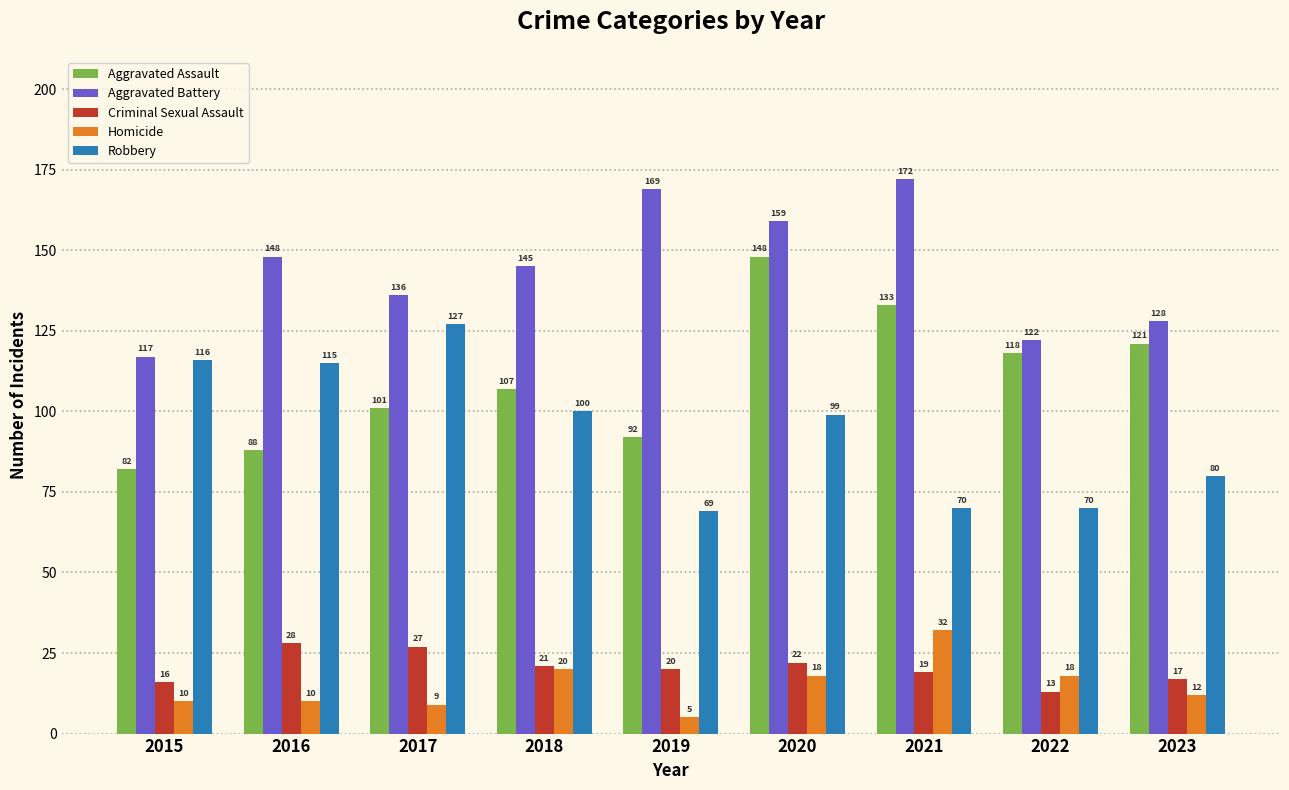

Which series has the largest range (max minus min)?

Aggravated Assault